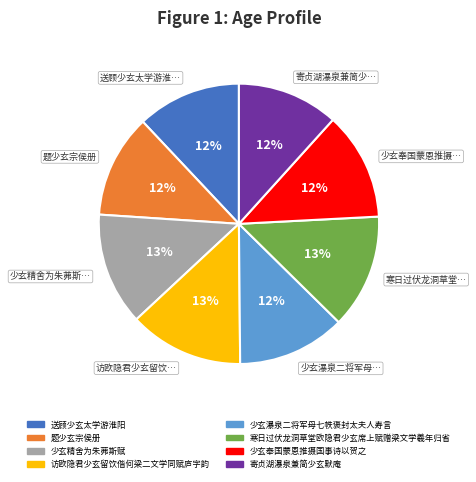

To the nearest percent, what is the average slice percentage?

12%